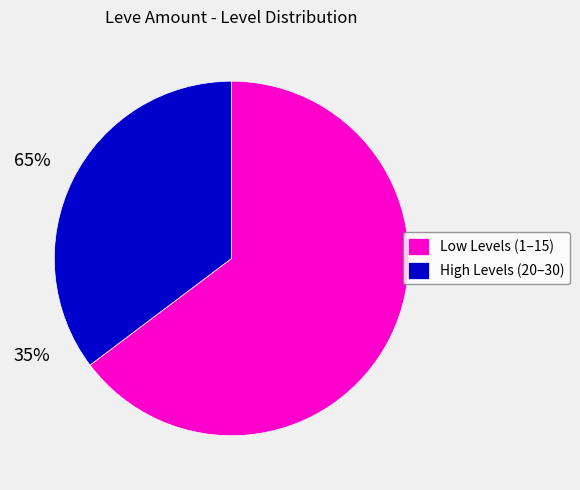

Is there a majority slice in this chart?

Yes